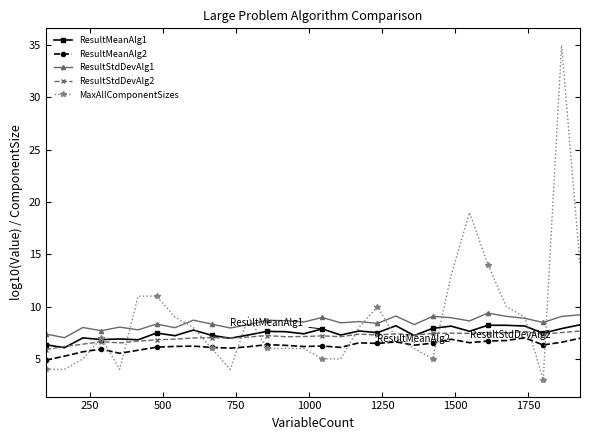

What is the value of the ResultMeanAlg2 point at the 11th from the left?

6.0